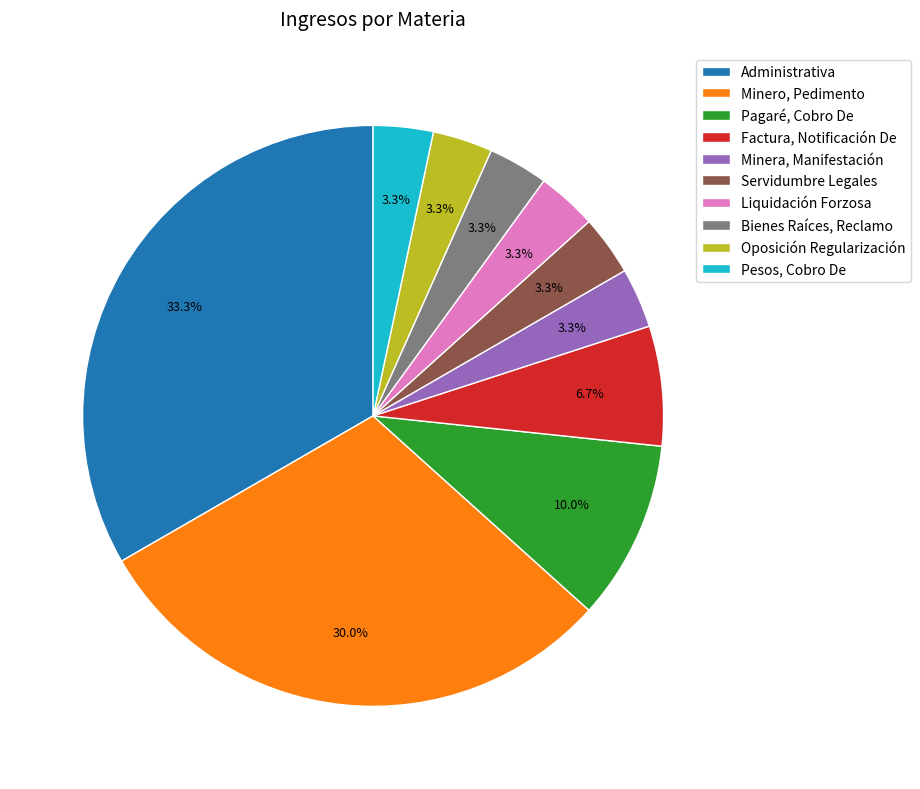

Does any single category account for the majority?

No